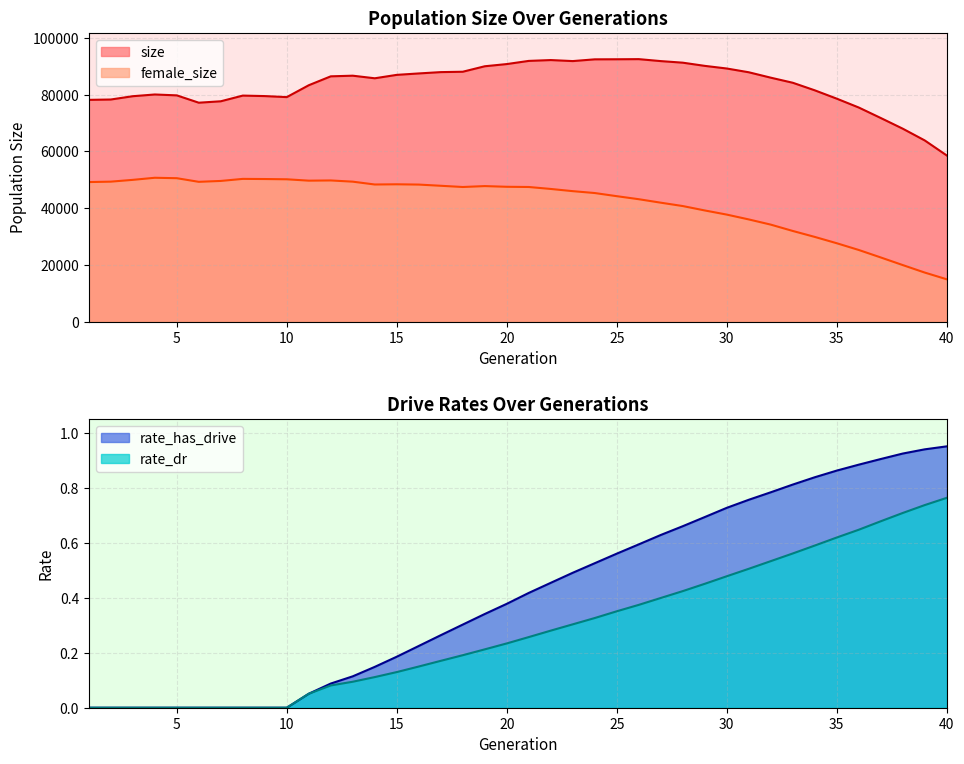

What are all the series names shown in the legend?

size, female_size, rate_dr, rate_has_drive